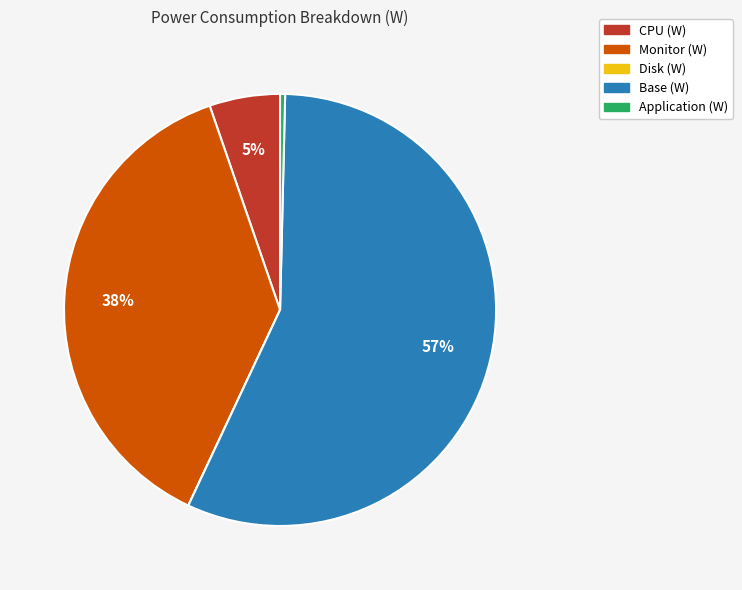

True or false: Base (W) accounts for 57% of the total.

True